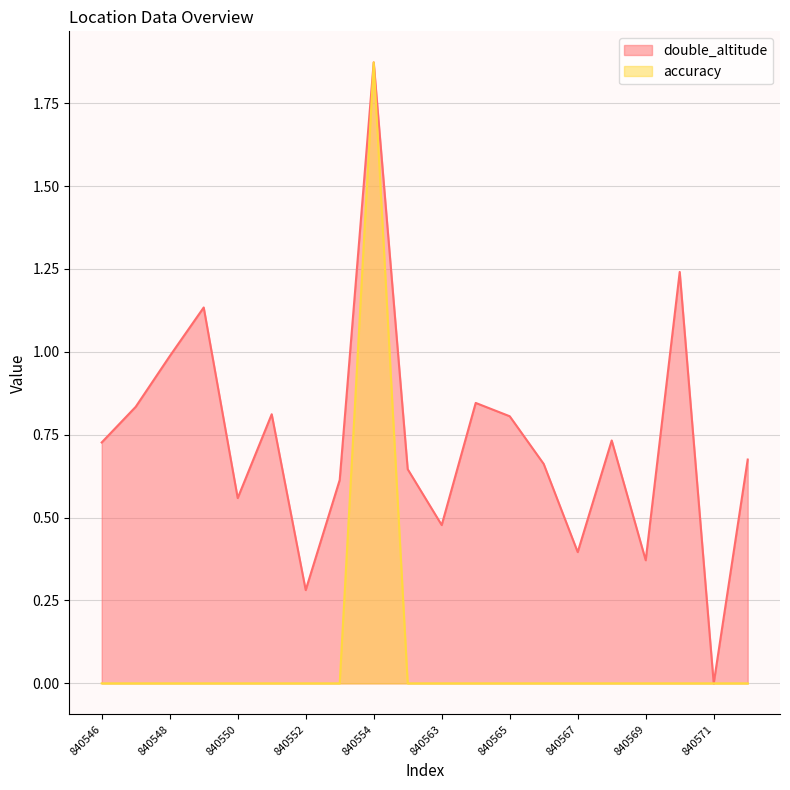

True or false: double_altitude and accuracy cross at least once.

False